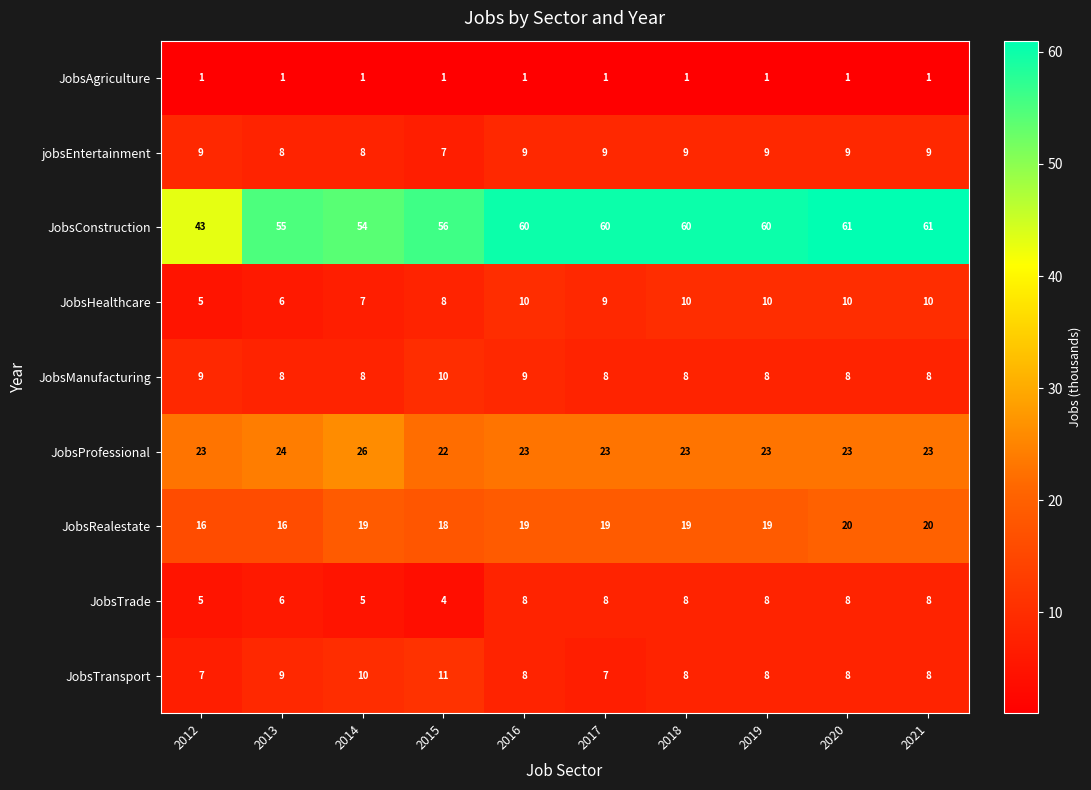

Where is JobsProfessional nearest to the value 24?

2013